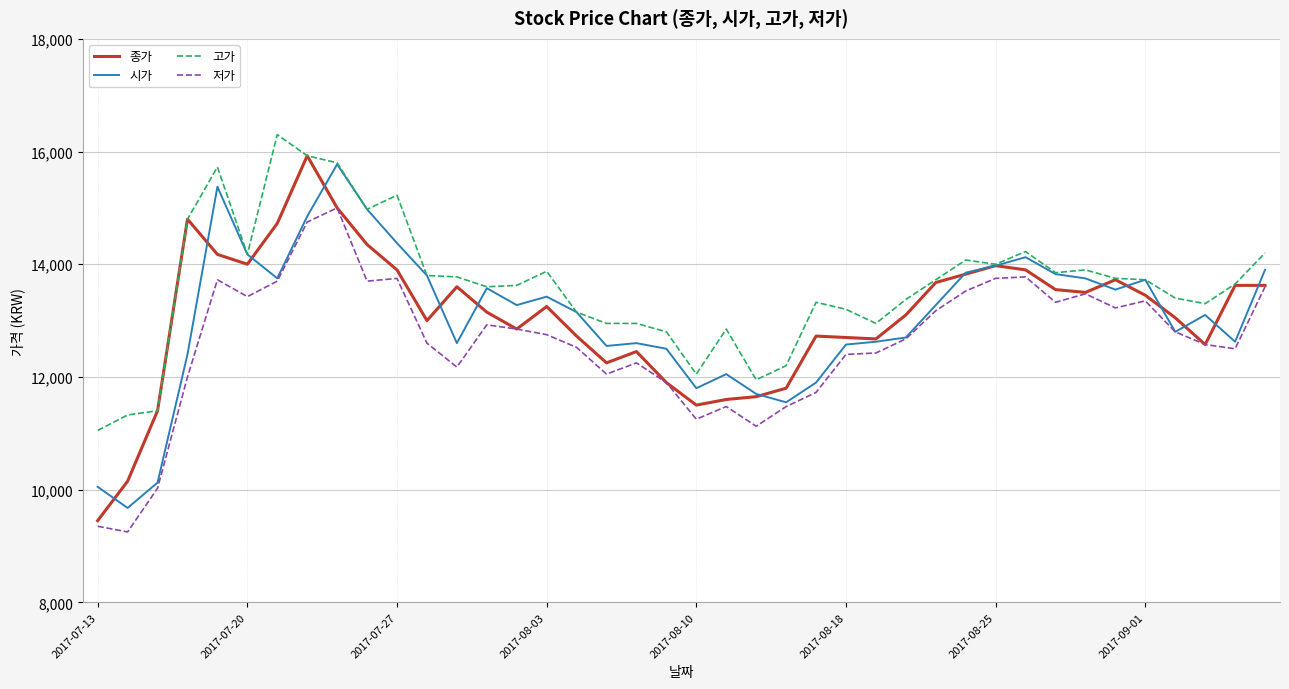

What is the lowest value of the 저가 series?

9250